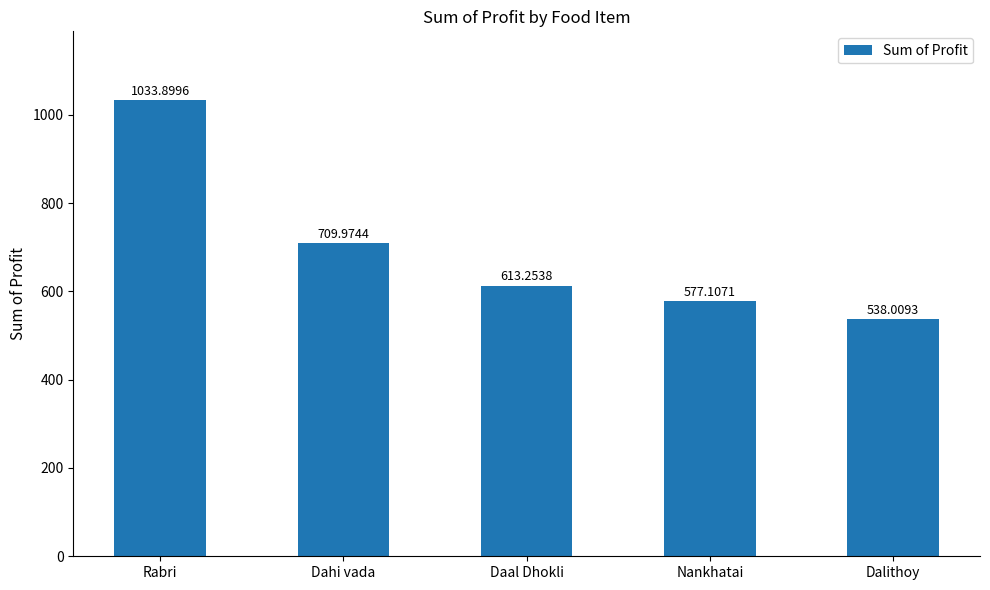

What is the sum of all values?

3472.2